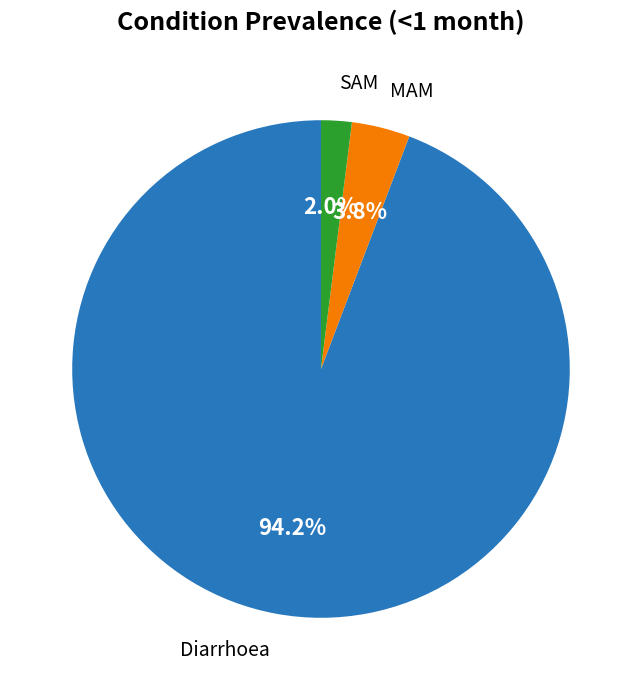

How many slices are in this pie chart?

3